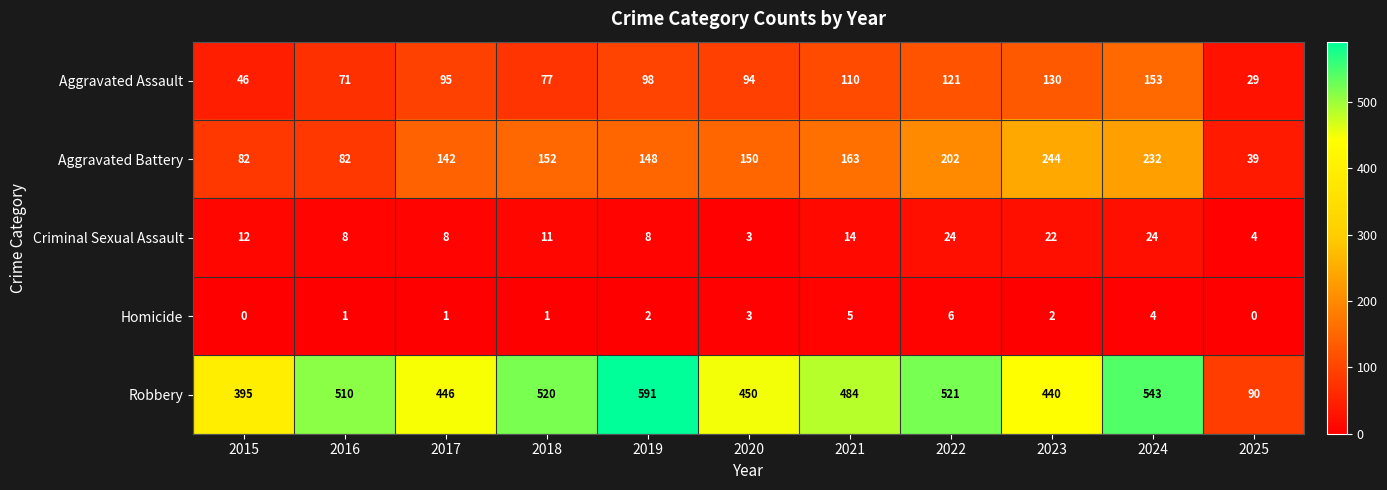

Which series has the largest total across all categories?

Robbery